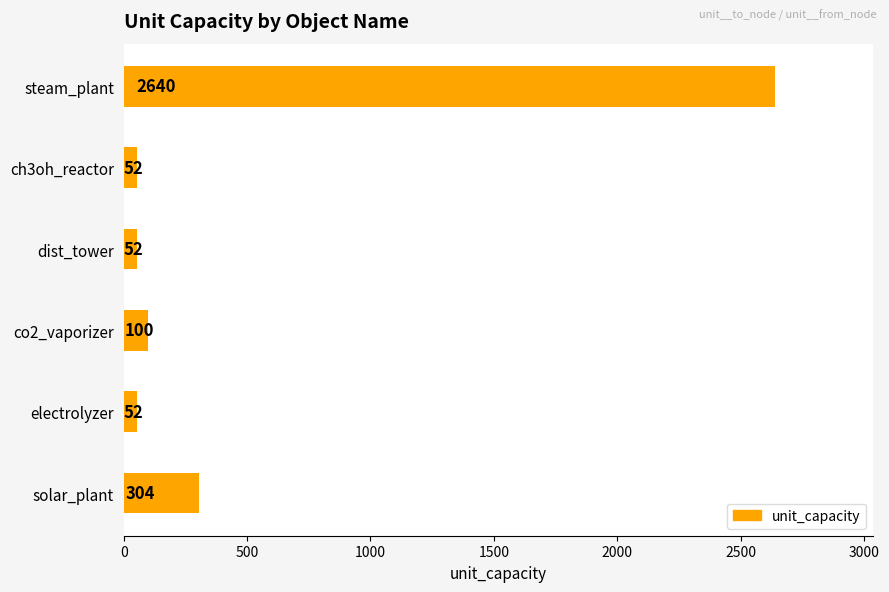

How many values are below 100?

3